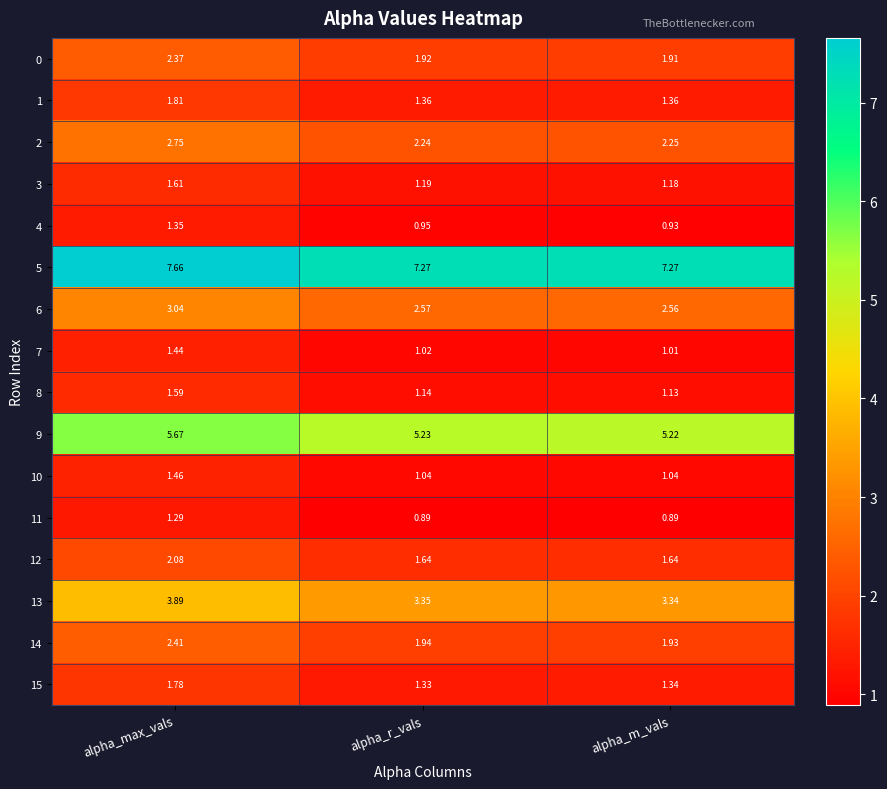

List the labels in order of 15 value, smallest first.

alpha_r_vals, alpha_m_vals, alpha_max_vals